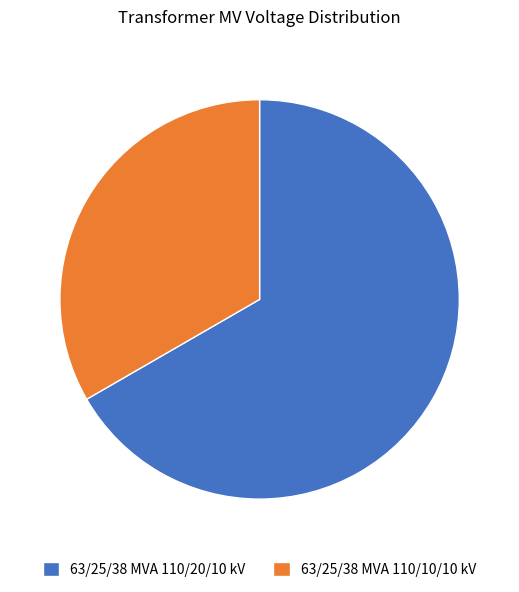

Which category has the biggest portion of the pie?

63/25/38 MVA 110/20/10 kV